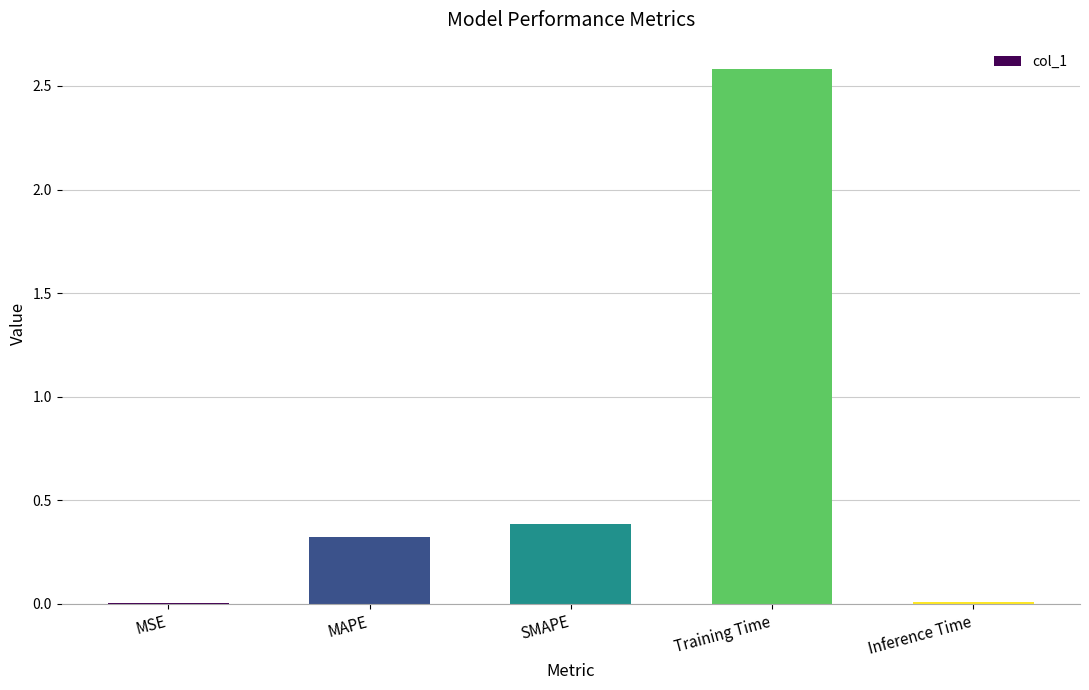

What is the sum of the values at MAPE and MSE?

0.3